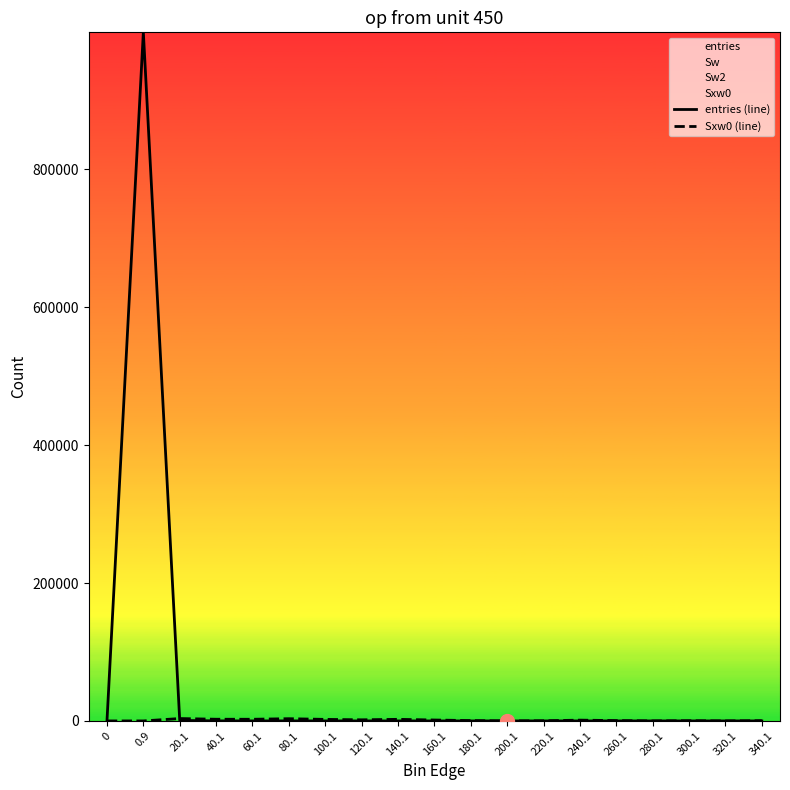

What value does the entries (line) series have at 300.1?

1